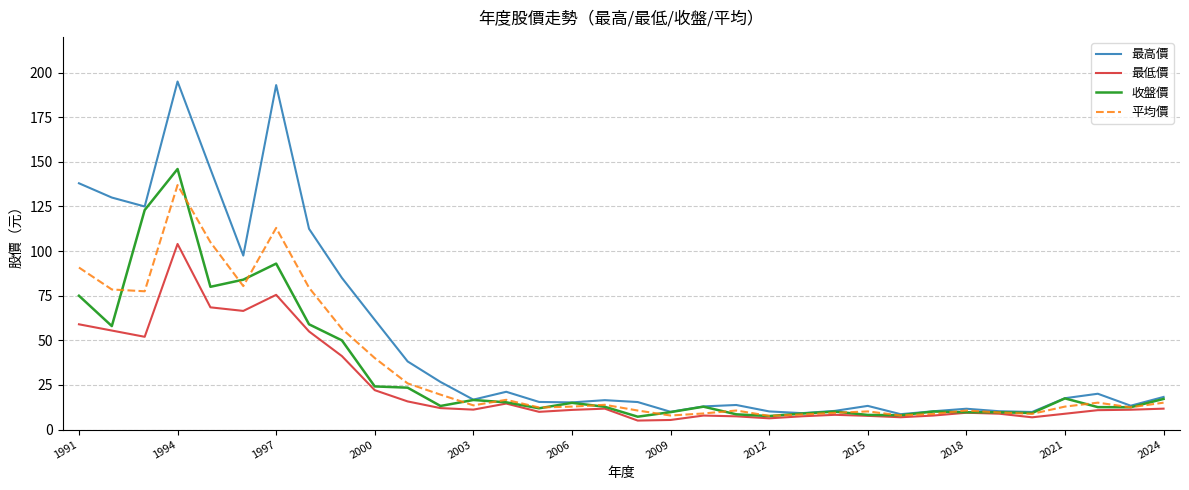

What is the maximum value shown in the chart?

195.0